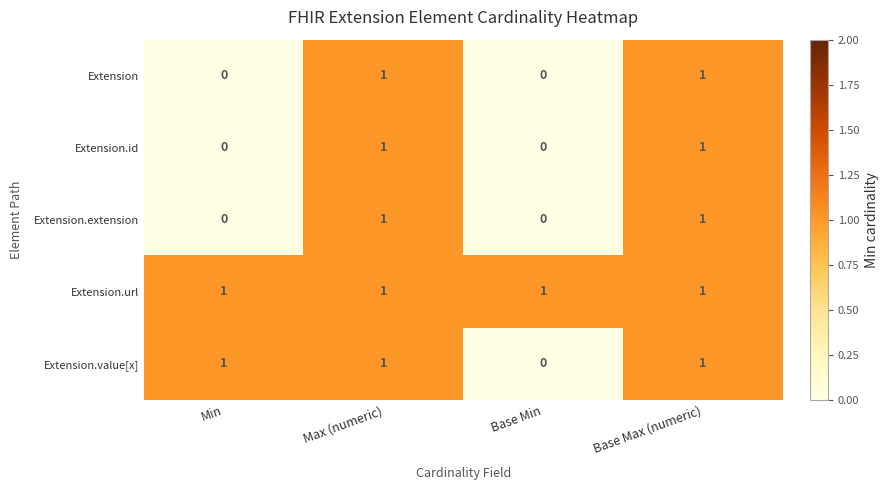

Which category has the lowest value in the Extension.value[x] series?

Base Min